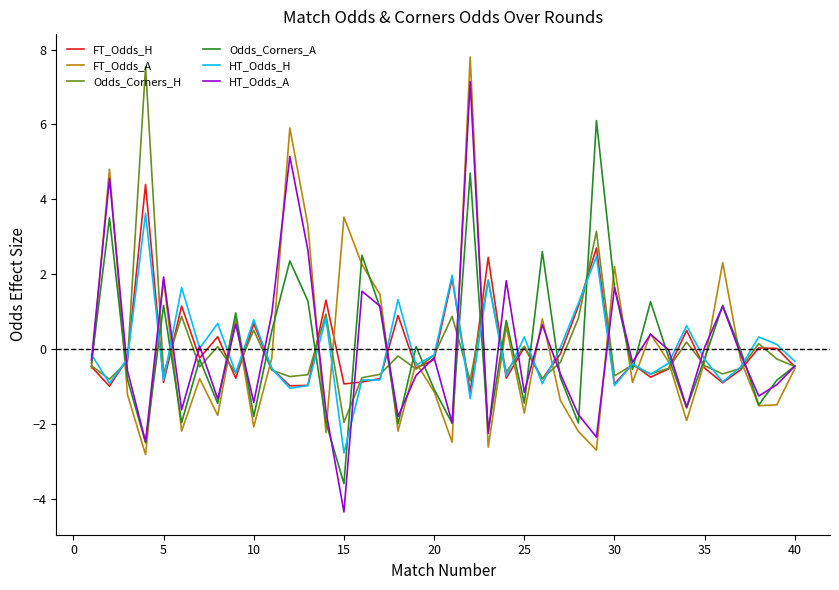

Which series has the widest spread of values?

HT_Odds_A